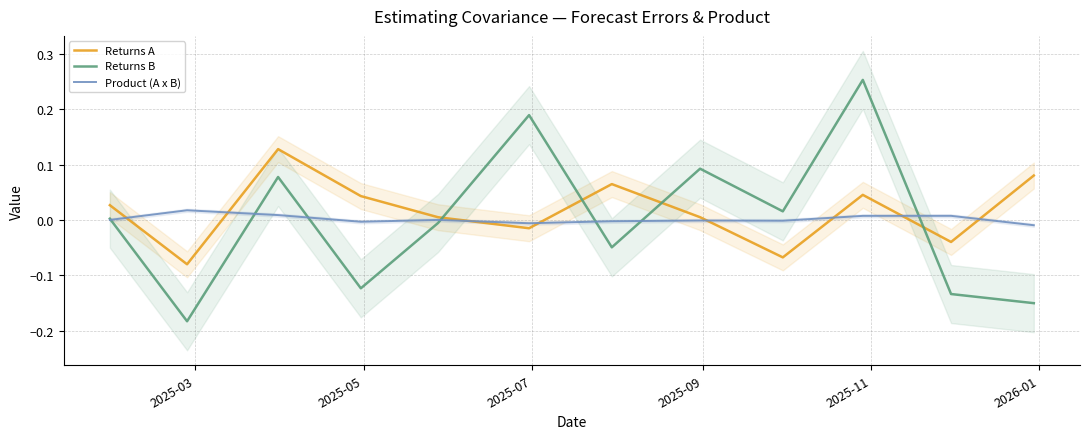

How many data points in Product (A x B) are above 0?

6